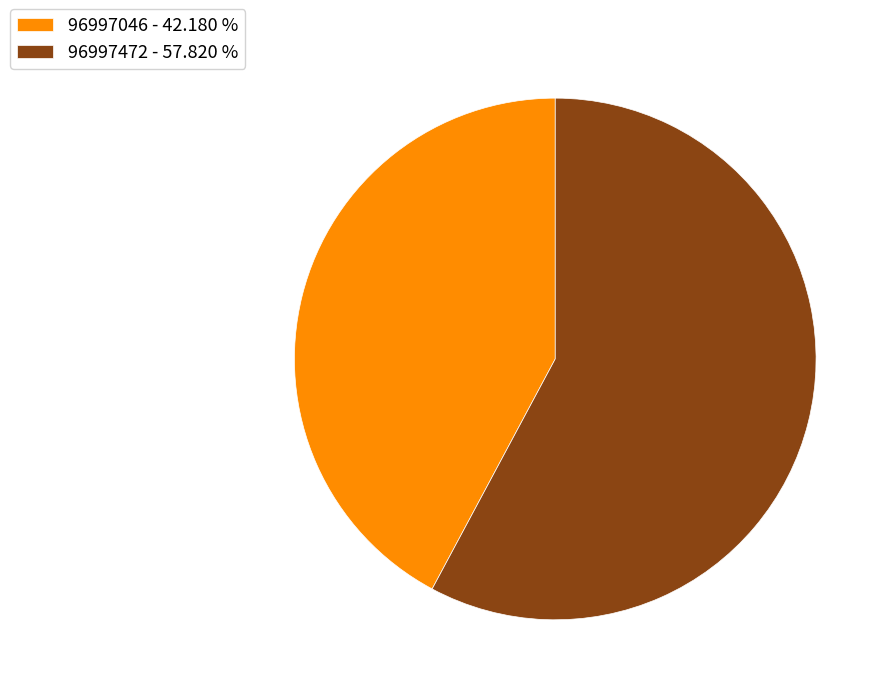

Does 96997472 account for over 50% of the chart?

Yes